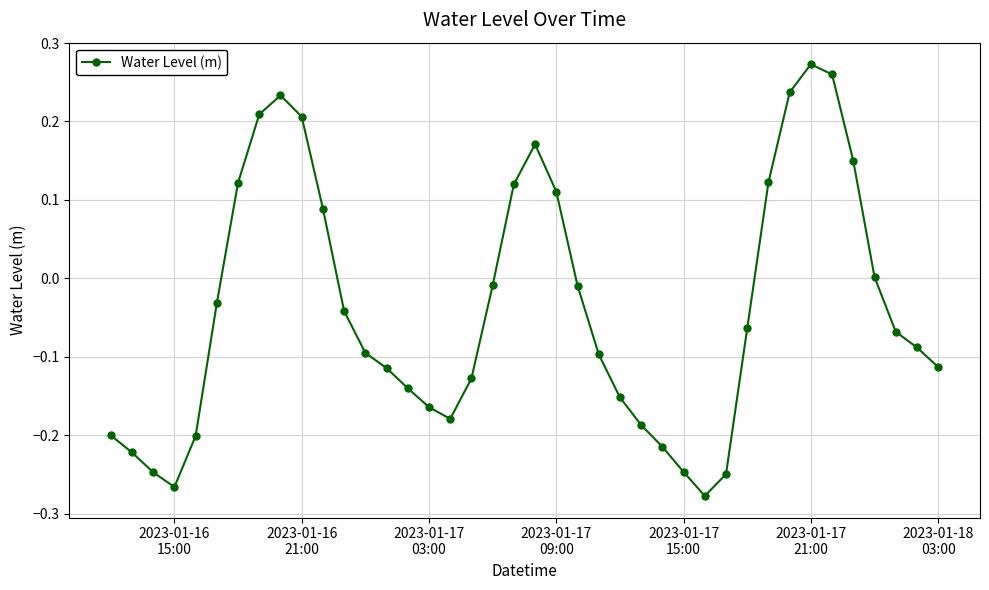

What is the difference between the second highest and second lowest values?

0.5